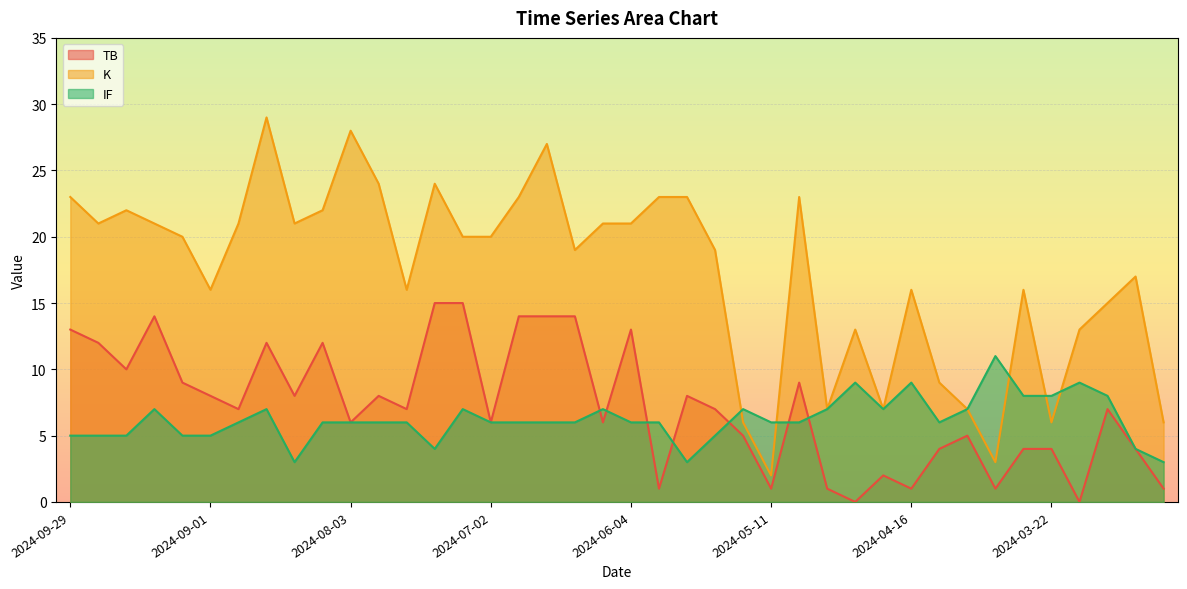

What is the difference between the TB values at 2024-07-07 and 2024-05-22?

7